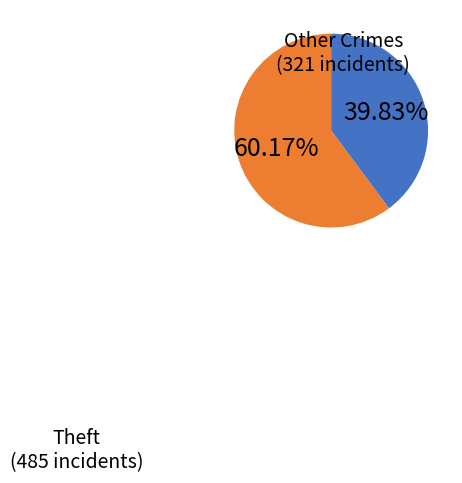

What is the majority slice?

Theft